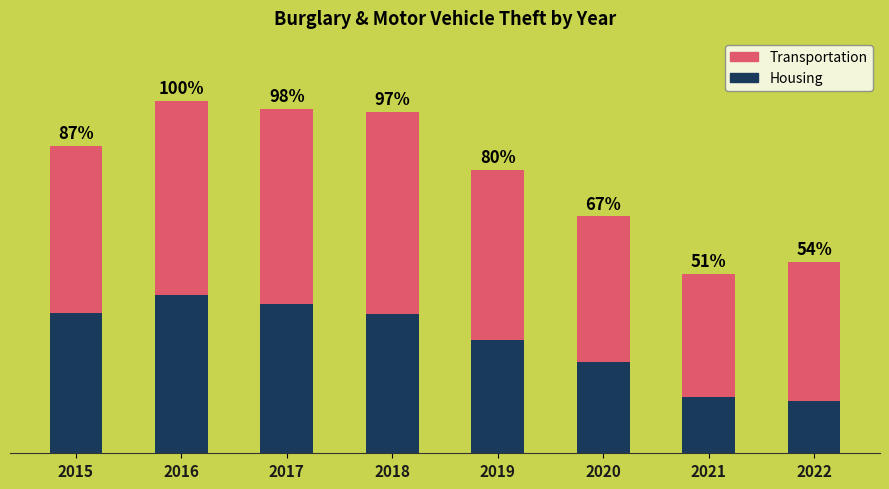

What are all the series names shown in the legend?

Transportation, Housing